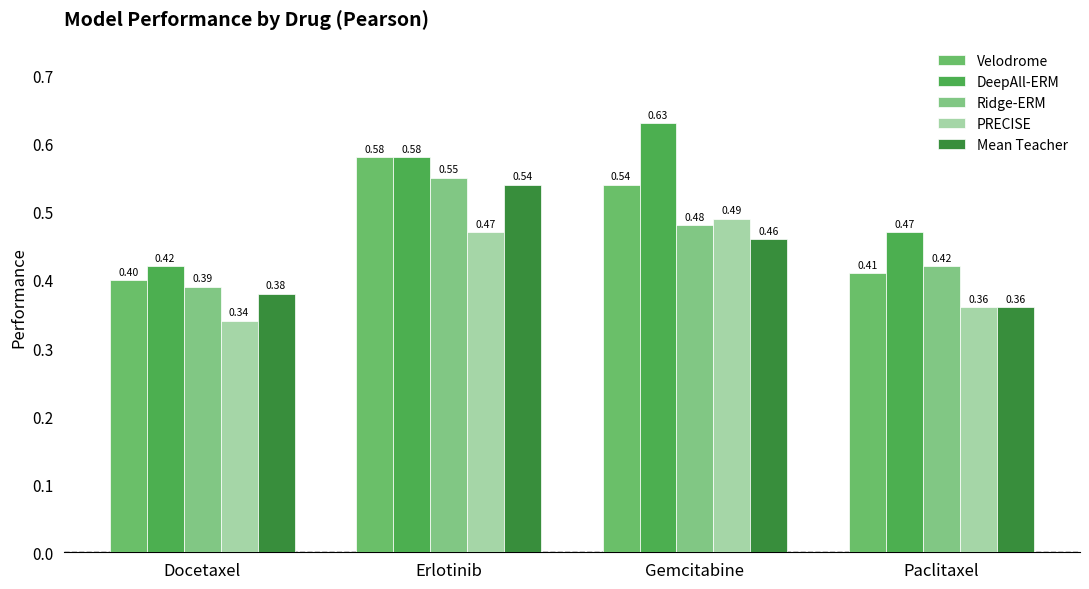

How many PRECISE values are between 0 and 1?

4